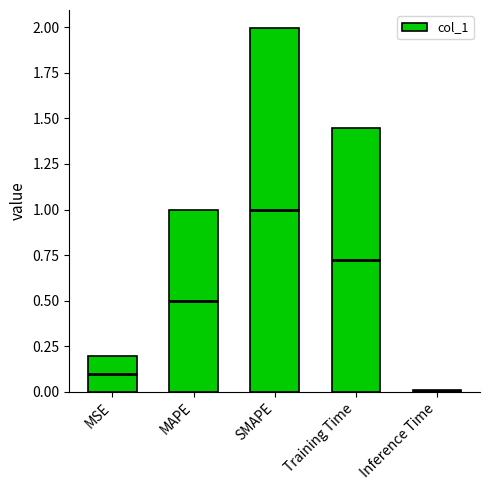

At which category does the chart reach its peak across all series?

SMAPE